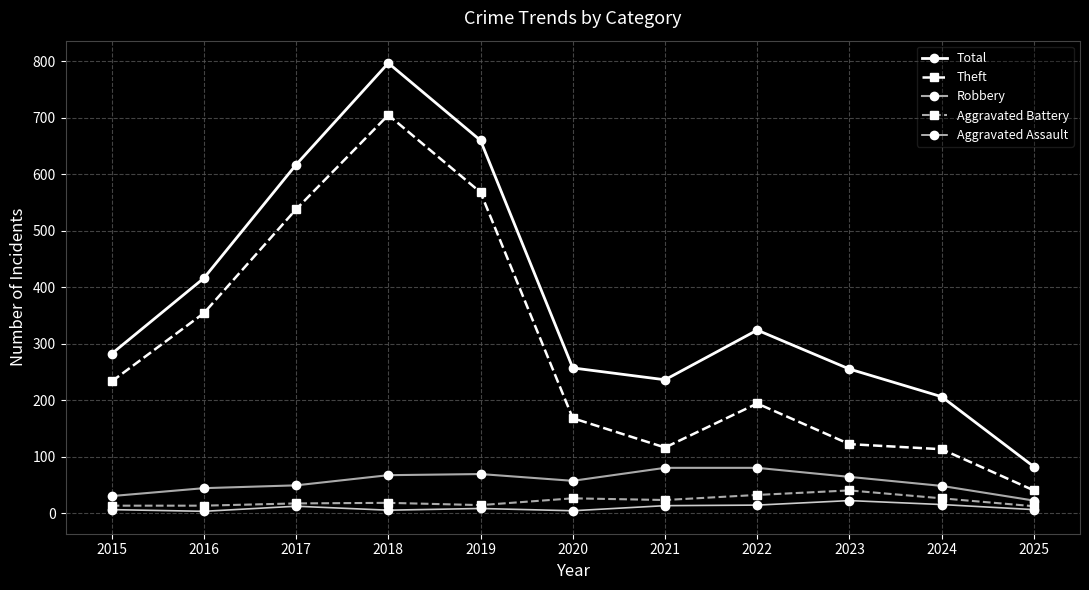

What is the difference between the highest and lowest values at 2015?

276